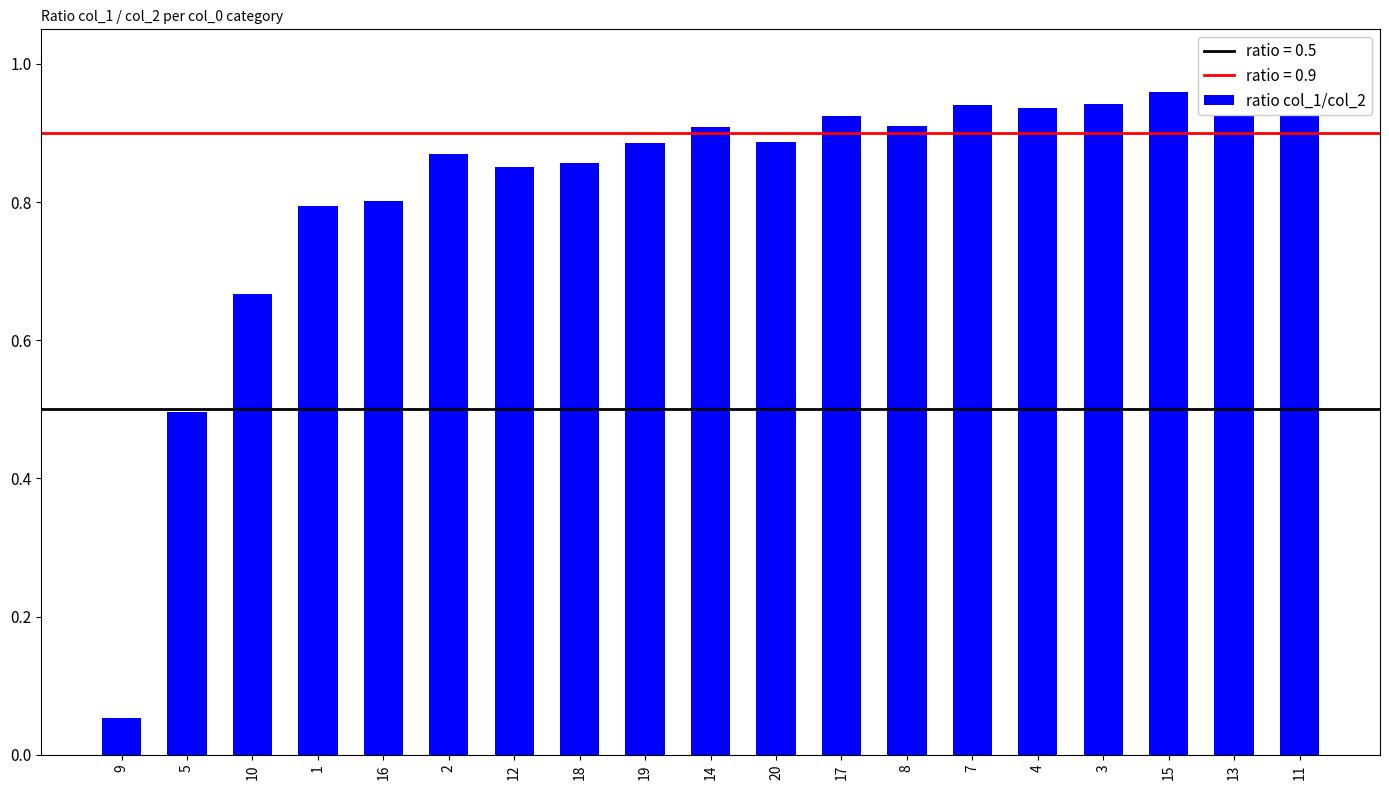

Where is the data nearest to the value 0?

9